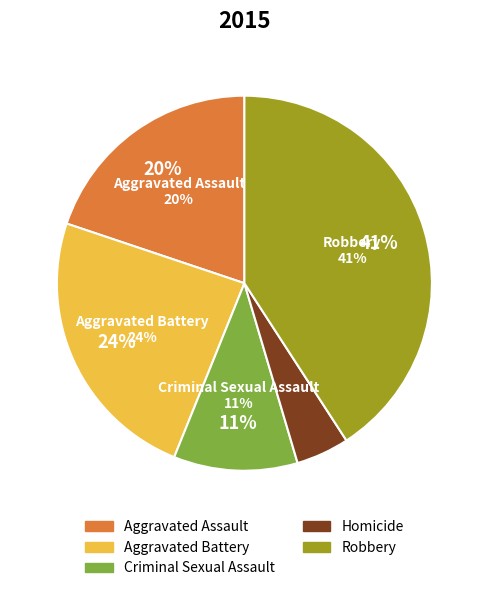

Is it true that Criminal Sexual Assault is 11% of the pie?

True